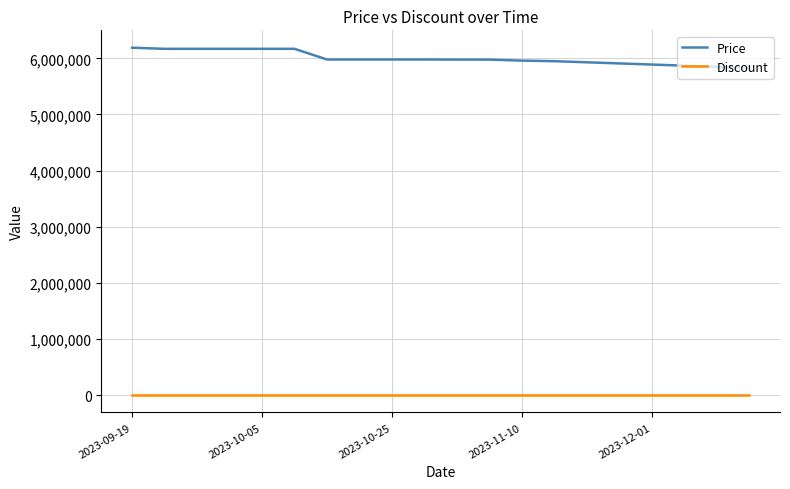

True or false: Price and Discount intersect in this chart.

False